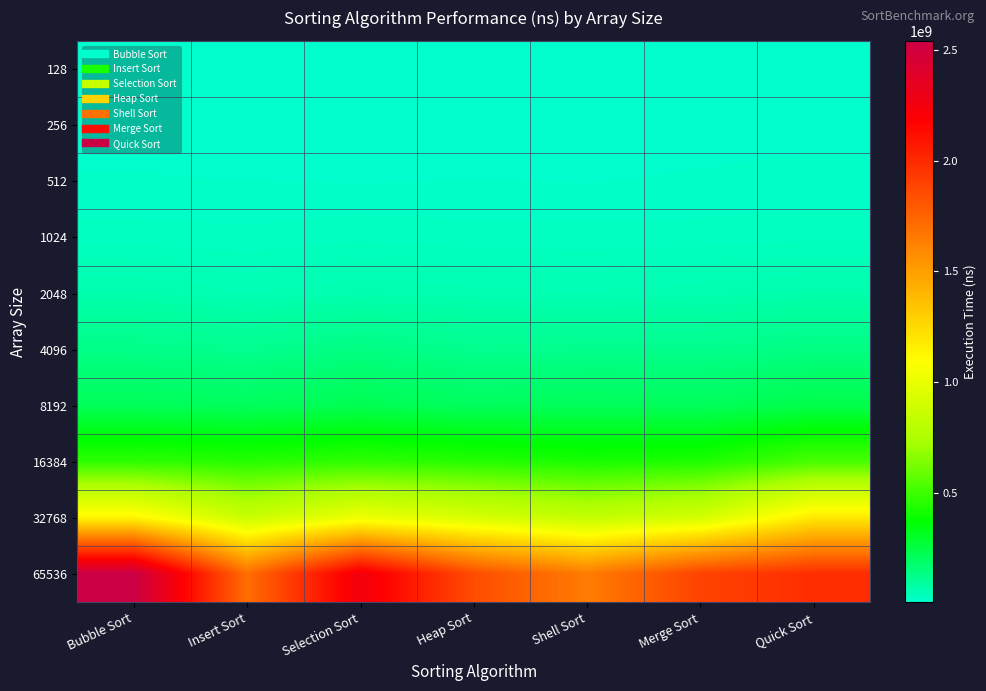

Reading left to right, what are all the values shown in this chart?

128: Bubble Sort=5668400	Insert Sort=5468000	Selection Sort=5600300	Heap Sort=6787900	Shell Sort=5369700	Merge Sort=6104500	Quick Sort=6349300
256: Bubble Sort=12053800	Insert Sort=11263200	Selection Sort=11524500	Heap Sort=12979700	Shell Sort=11603700	Merge Sort=11773000	Quick Sort=12699000
512: Bubble Sort=15900500	Insert Sort=15081300	Selection Sort=14487900	Heap Sort=15134600	Shell Sort=14670501	Merge Sort=16224700	Quick Sort=17776200
1024: Bubble Sort=29599000	Insert Sort=27775200	Selection Sort=32210000	Heap Sort=29344600	Shell Sort=28804800	Merge Sort=29561200	Quick Sort=32155400
2048: Bubble Sort=65843700	Insert Sort=53983500	Selection Sort=61495800	Heap Sort=58108400	Shell Sort=54643100	Merge Sort=59899900	Quick Sort=66234300
4096: Bubble Sort=131820700	Insert Sort=117501600	Selection Sort=141559700	Heap Sort=119575100	Shell Sort=122026399	Merge Sort=122553700	Quick Sort=140562500
8192: Bubble Sort=214178600	Insert Sort=208184900	Selection Sort=226748100	Heap Sort=205749200	Shell Sort=214276700	Merge Sort=210832300	Quick Sort=240237400
16384: Bubble Sort=465888800	Insert Sort=450419000	Selection Sort=469924900	Heap Sort=448471900	Shell Sort=423612200	Merge Sort=432566900	Quick Sort=523735100
32768: Bubble Sort=1133942000	Insert Sort=864806300	Selection Sort=1020862000	Heap Sort=929524900	Shell Sort=837493100	Merge Sort=911176400	Quick Sort=1184242370
65536: Bubble Sort=2540628700	Insert Sort=1707868900	Selection Sort=2254074000	Heap Sort=1847744000	Shell Sort=1646458500	Merge Sort=1891396900	Quick Sort=1984005380